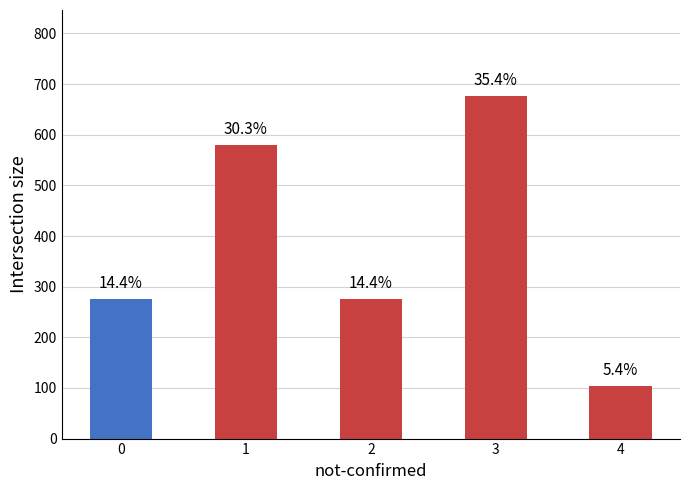

List the labels in order of value, largest first.

3, 1, 0, 2, 4